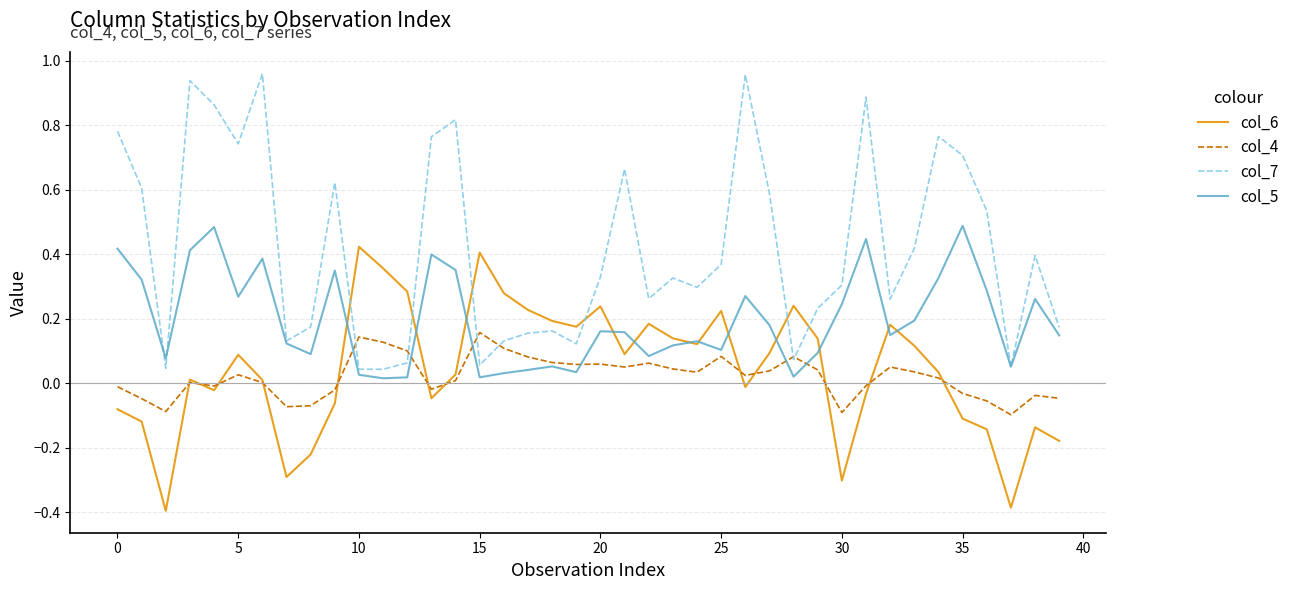

How many times do col_6 and col_7 cross each other?

6